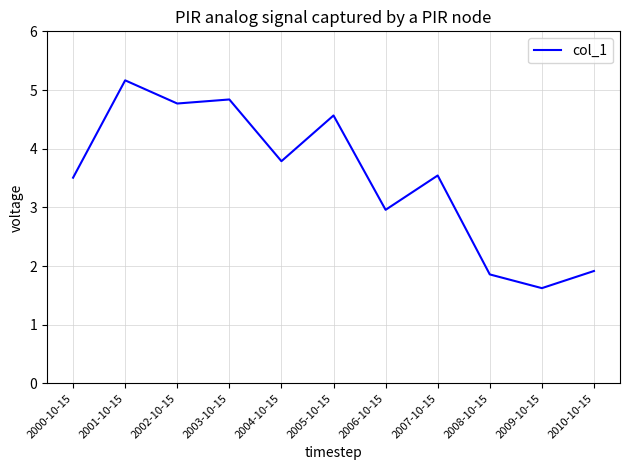

How many series are shown in this chart?

1